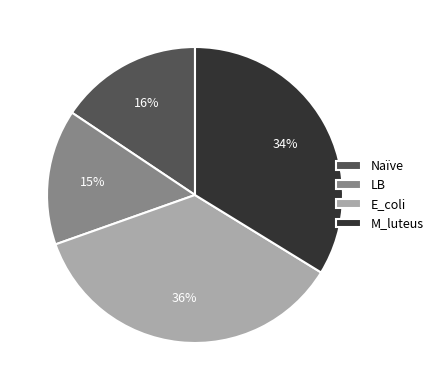

How many segments does this pie chart have?

4